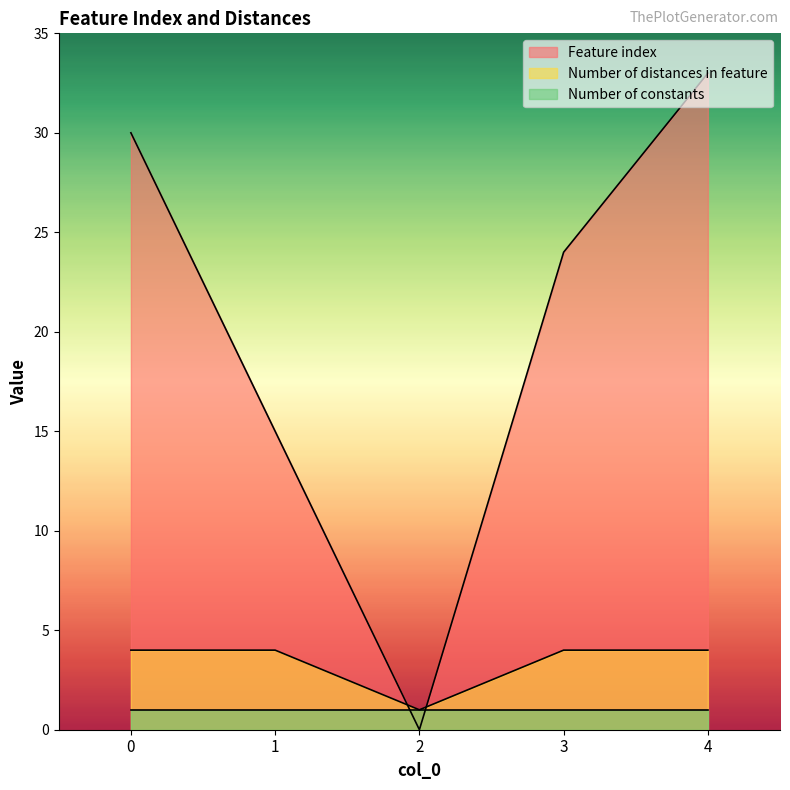

Between 2 and 4, which series saw the biggest shift?

Feature index